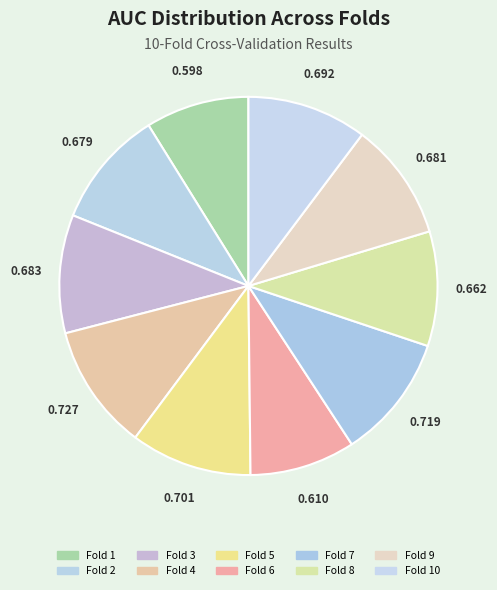

Is there any slice that represents more than half of the pie?

No